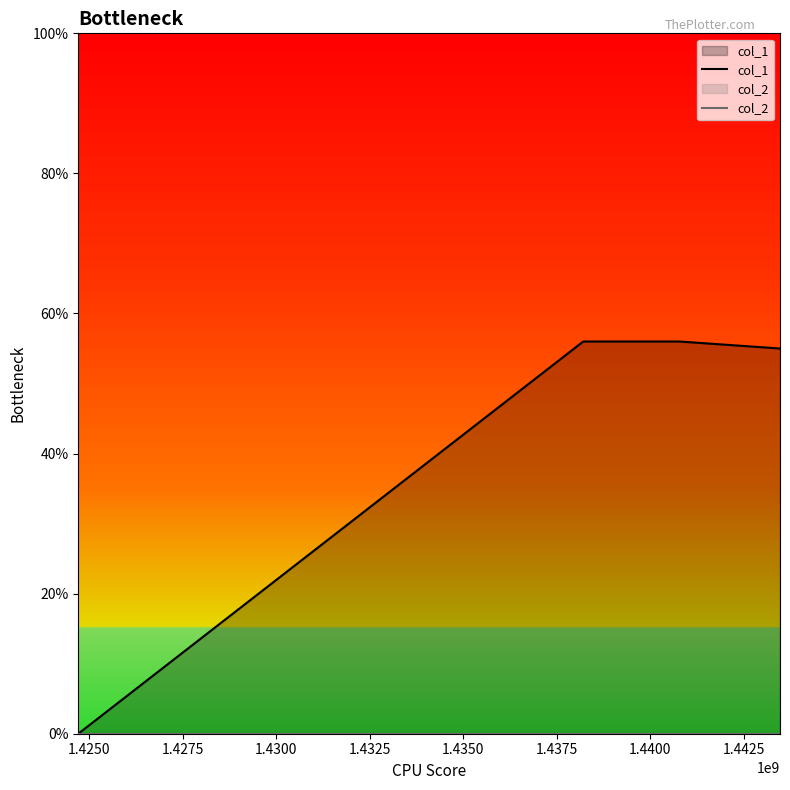

True or false: col_1 and col_2 cross at least once.

False